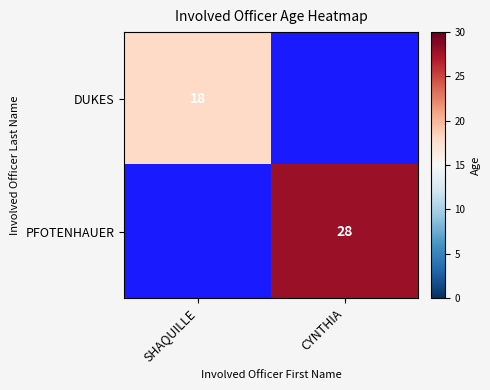

True or false: DUKES has a value of 7 at SHAQUILLE.

False